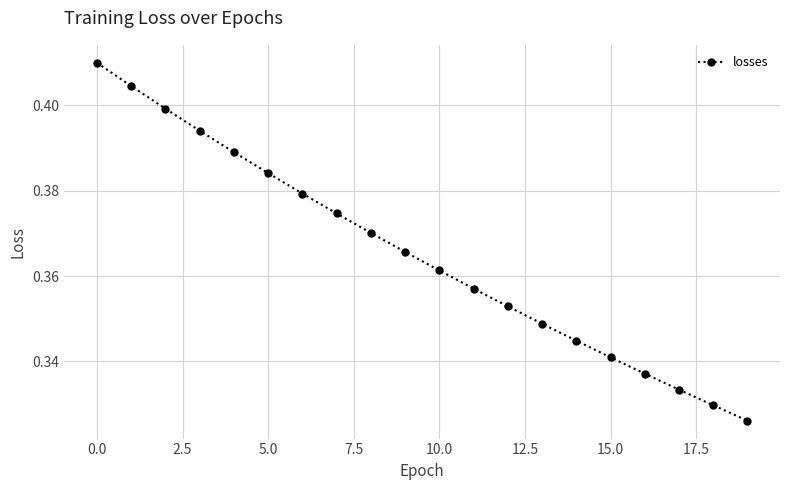

What is the sum of all values?

7.3